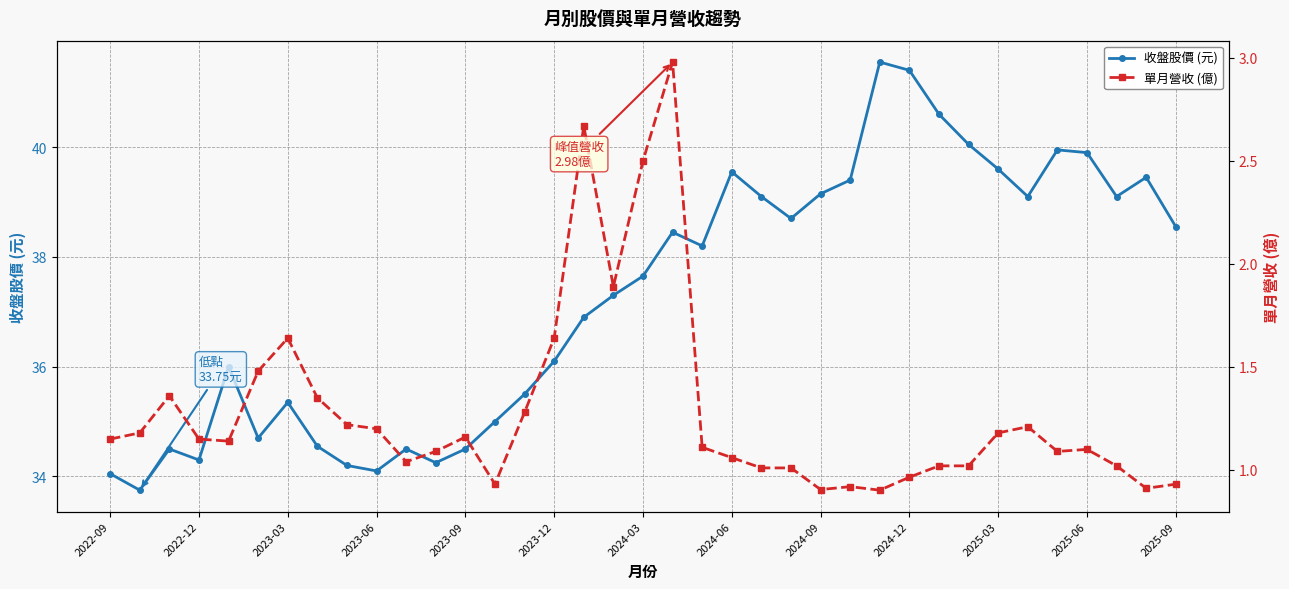

What is the minimum value for 收盤股價 (元)?

33.8